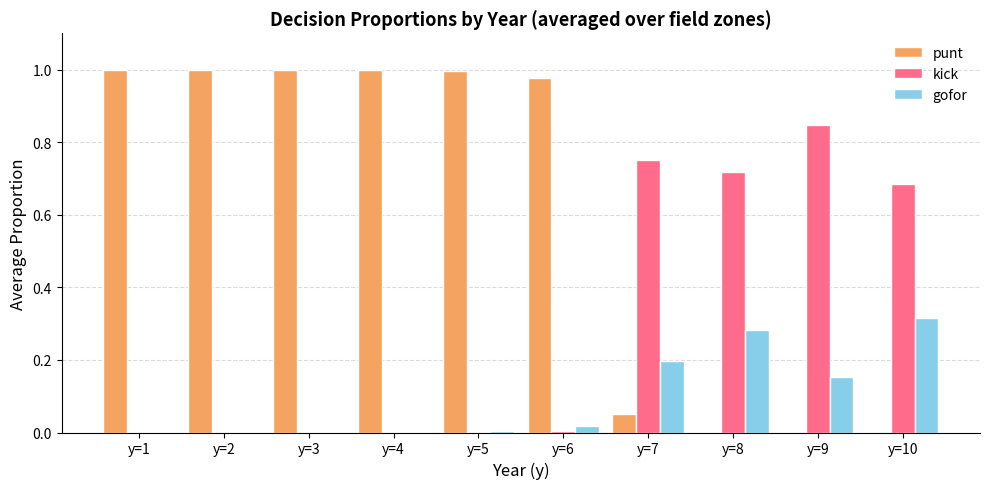

Between y=3 and y=8, which series saw the biggest shift?

punt